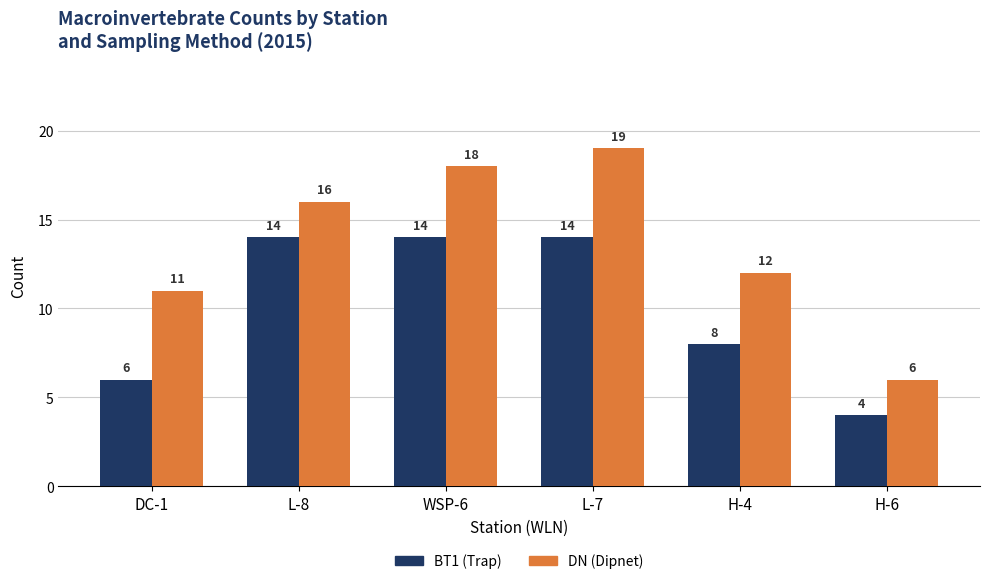

Which category has the lowest value across all series?

H-6